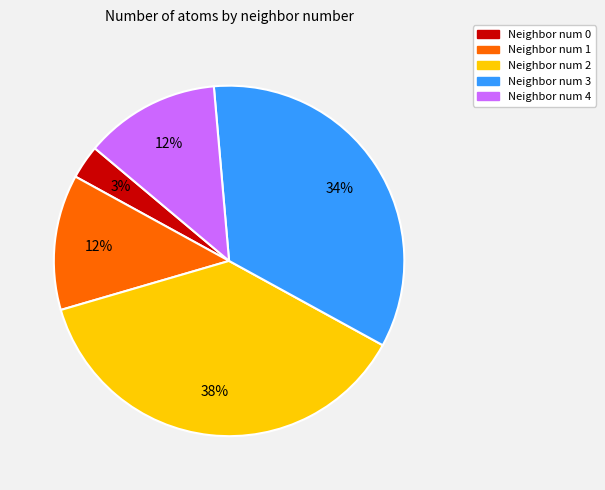

Is there a majority slice in this chart?

No